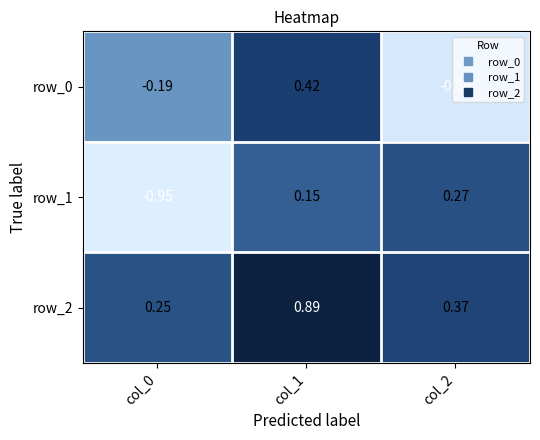

How many data points does each series have?

3